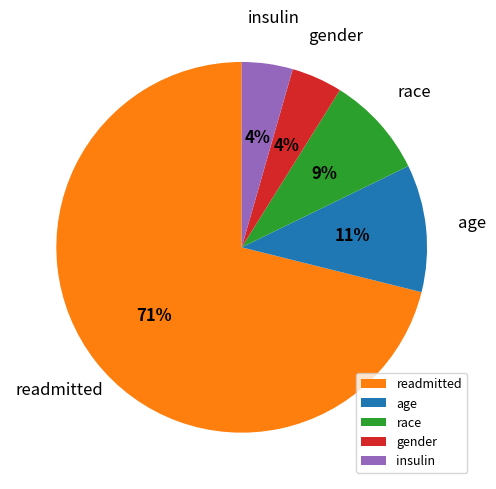

Do race and insulin together represent more than half of the pie?

No